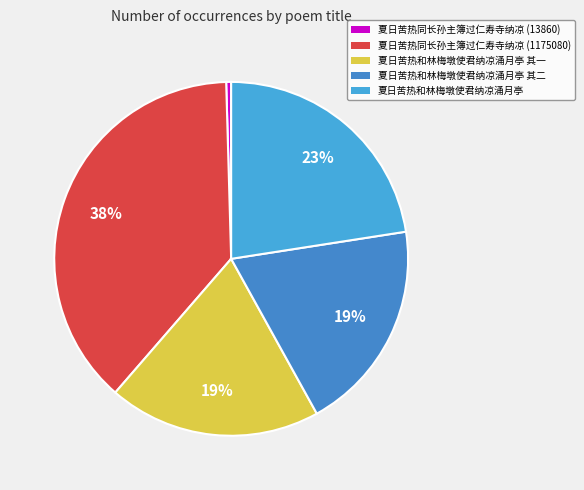

How many segments does this pie chart have?

5